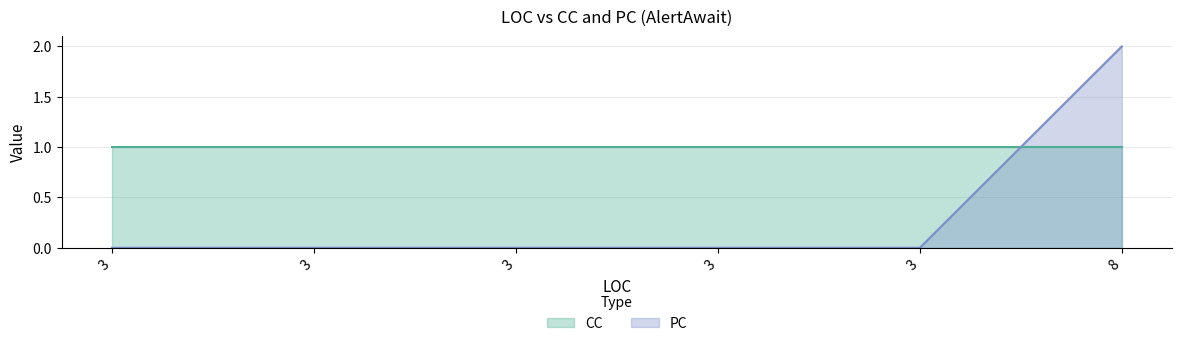

Rank the categories by value from highest to lowest.

8, 3, 3, 3, 3, 3